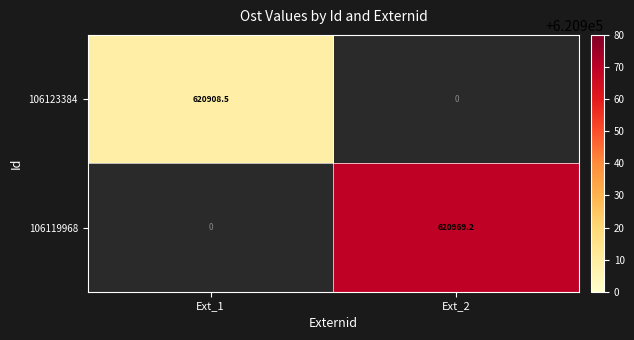

Which category has the lowest value across all series?

Ext_1